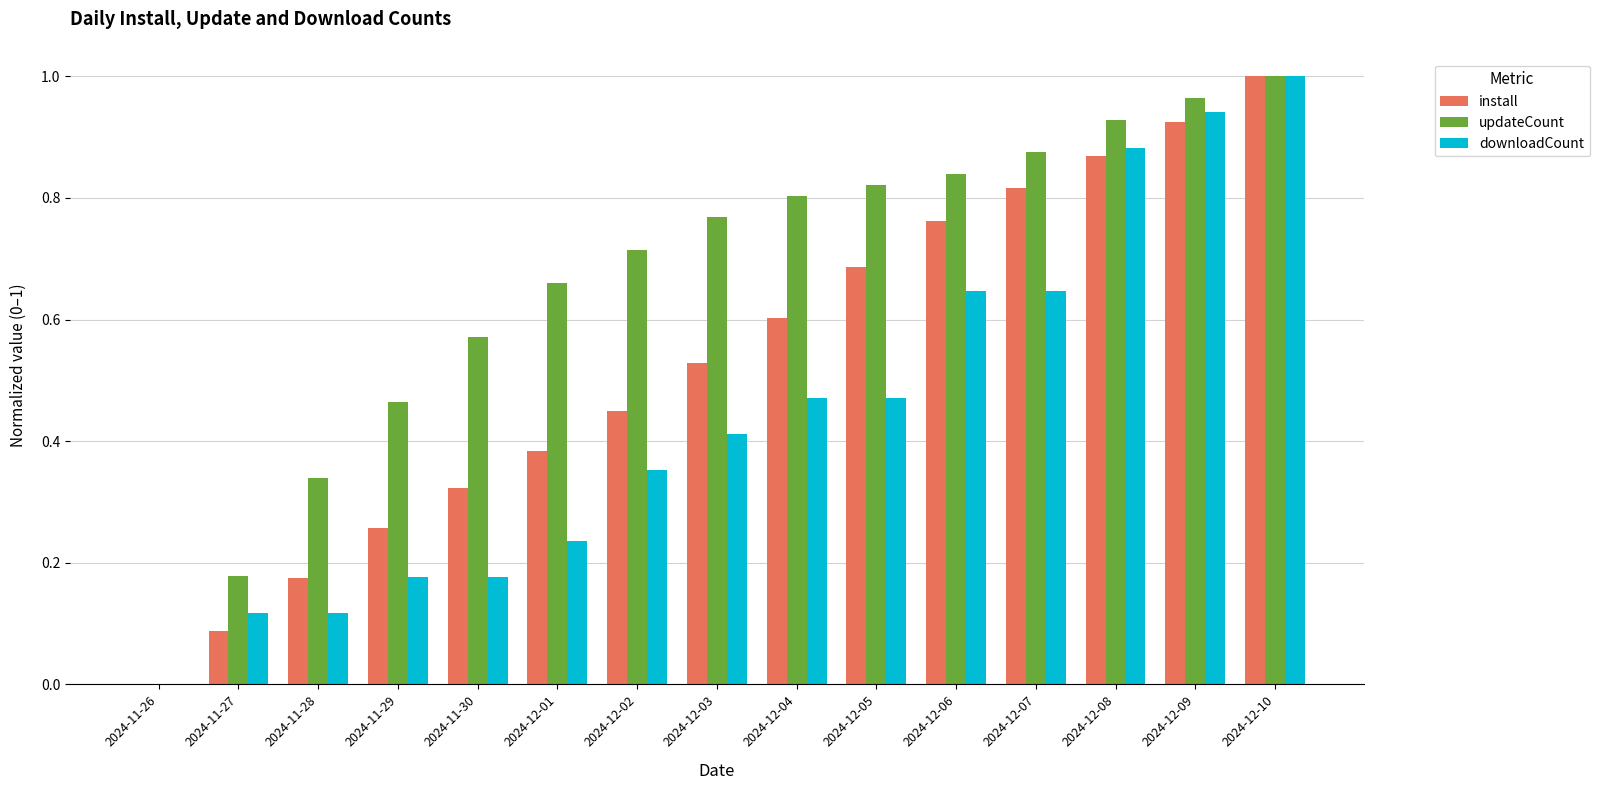

Which category has the highest value across all series?

2024-12-10